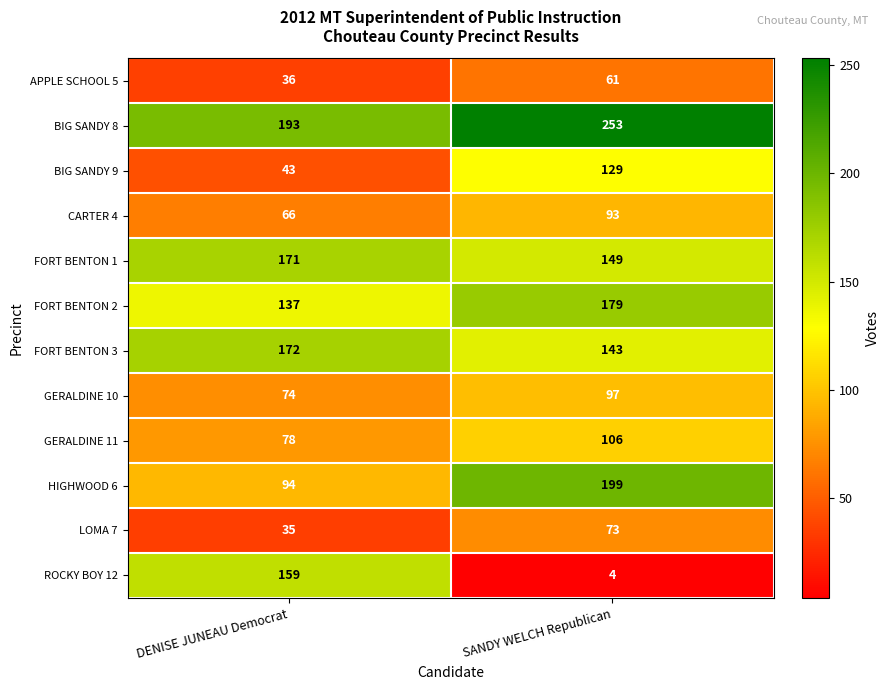

Is it true that HIGHWOOD 6 equals 199 at SANDY WELCH Republican?

True